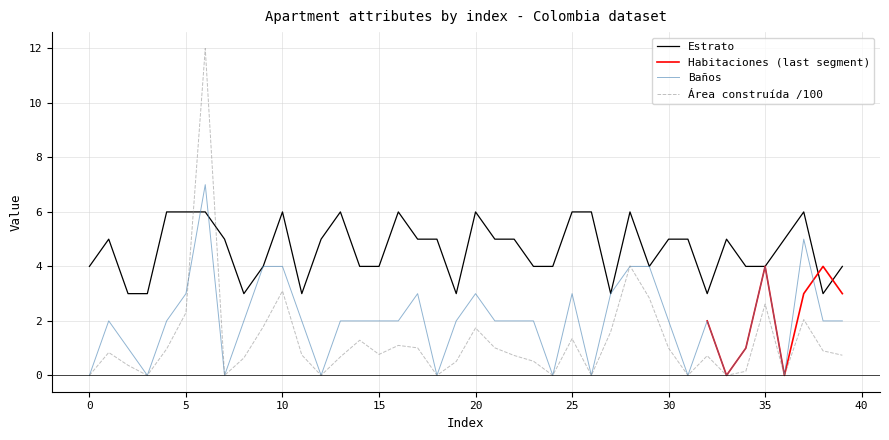

What is the total value across all series at 1?

7.8